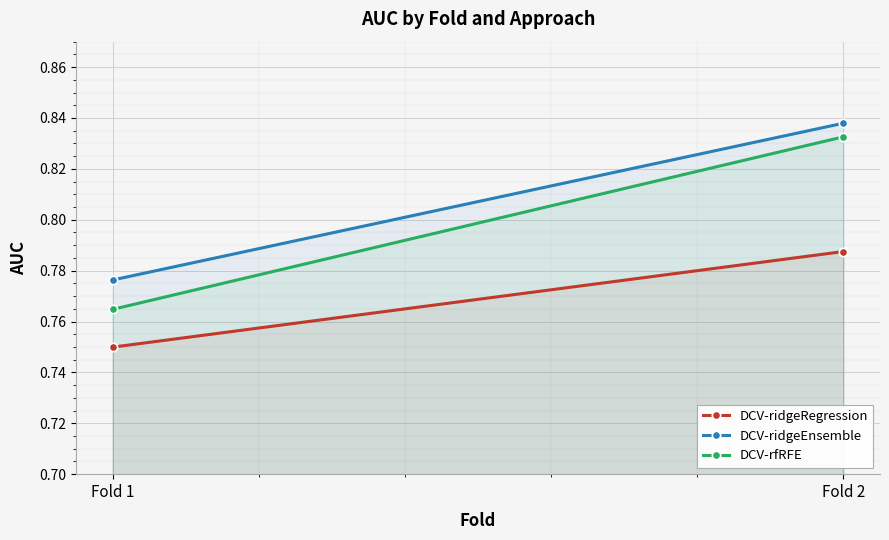

What is the sum of the DCV-ridgeRegression values at Fold 2 and Fold 1?

1.5